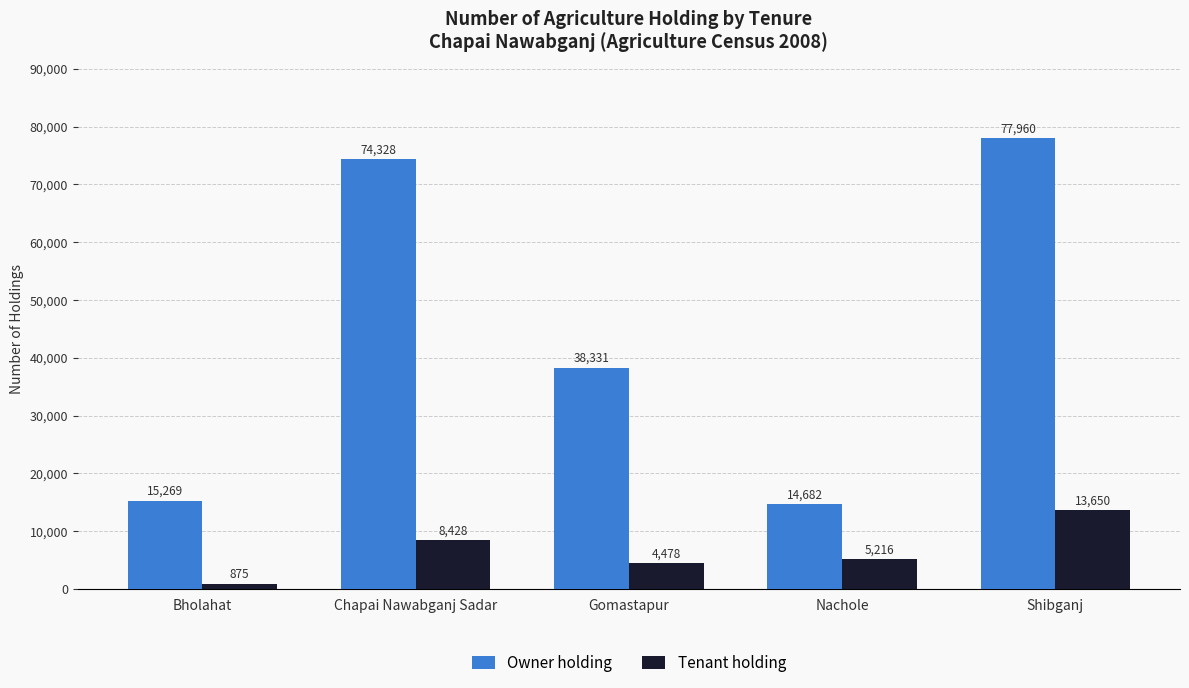

Reading left to right, list all the values displayed in this chart.

Owner holding: 15269	74328	38331	14682	77960
Tenant holding: 875	8428	4478	5216	13650